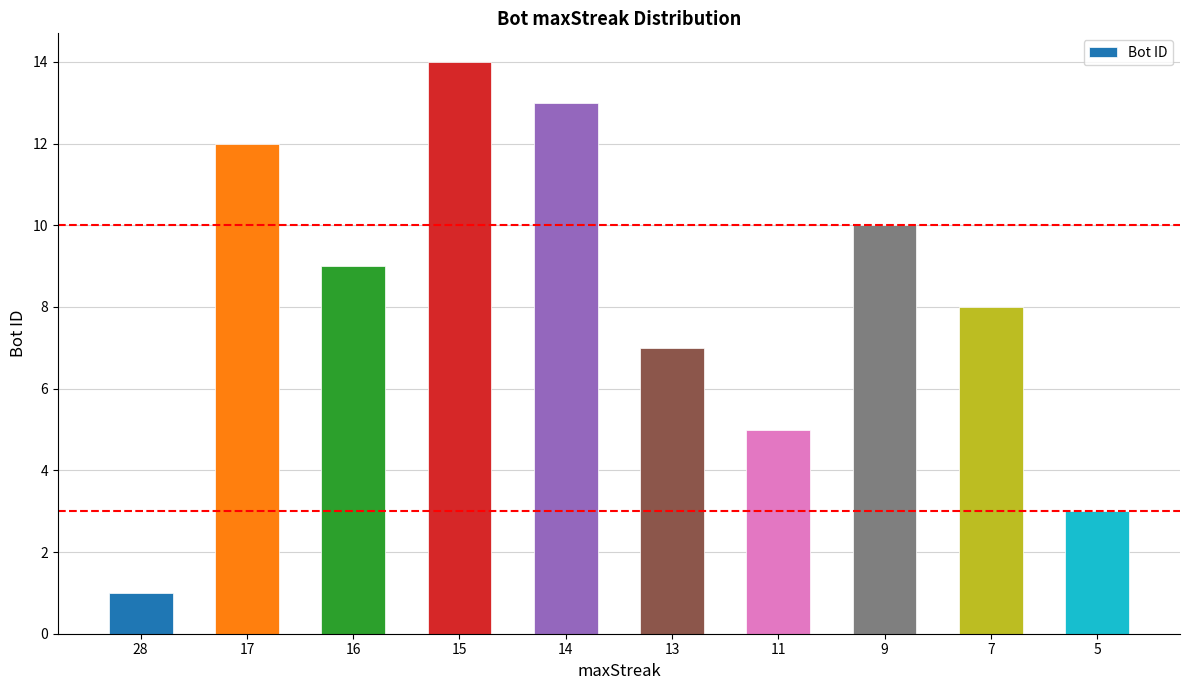

How many values are below 9?

5